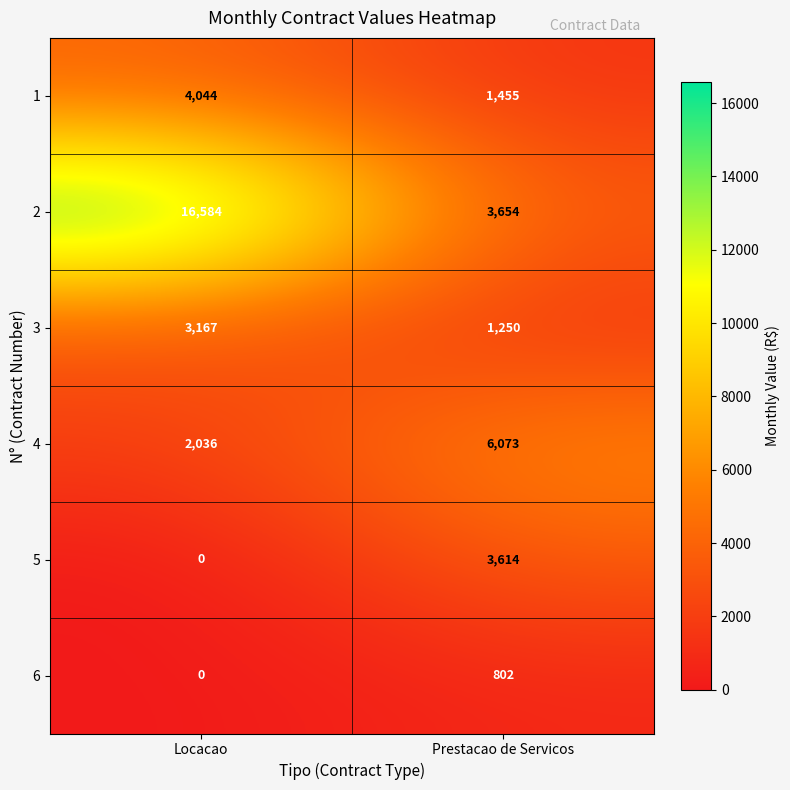

The value of 2 at Prestacao de Servicos is 3654. True or false?

True